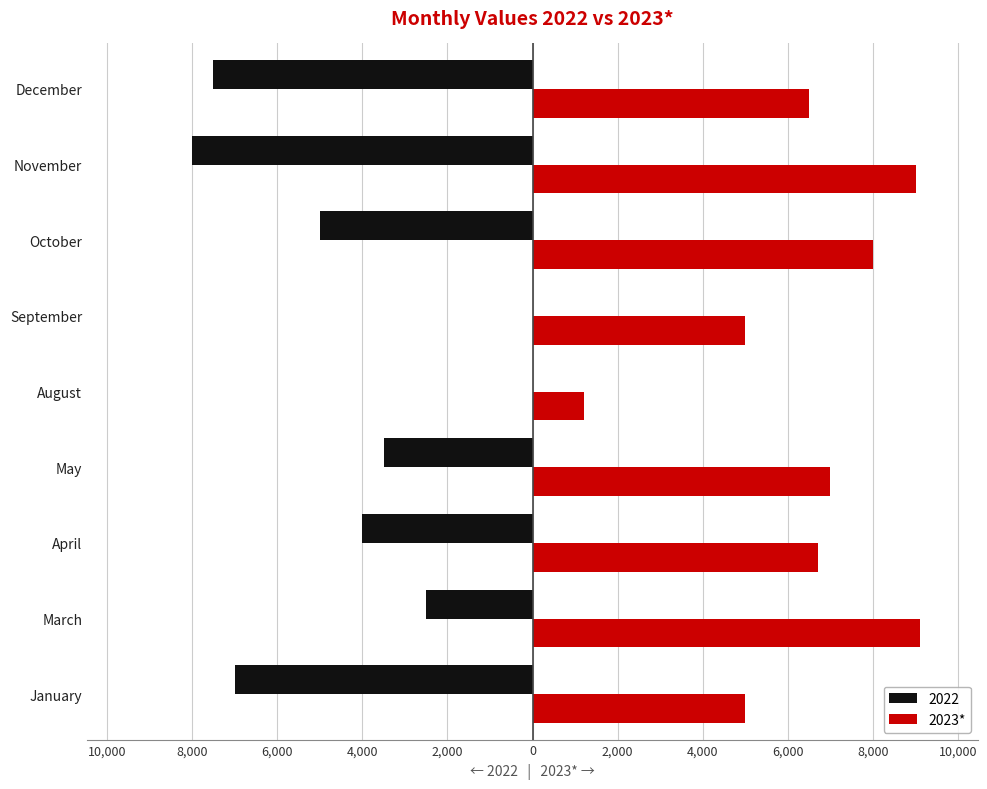

What are all the series names shown in the legend?

2022, 2023*